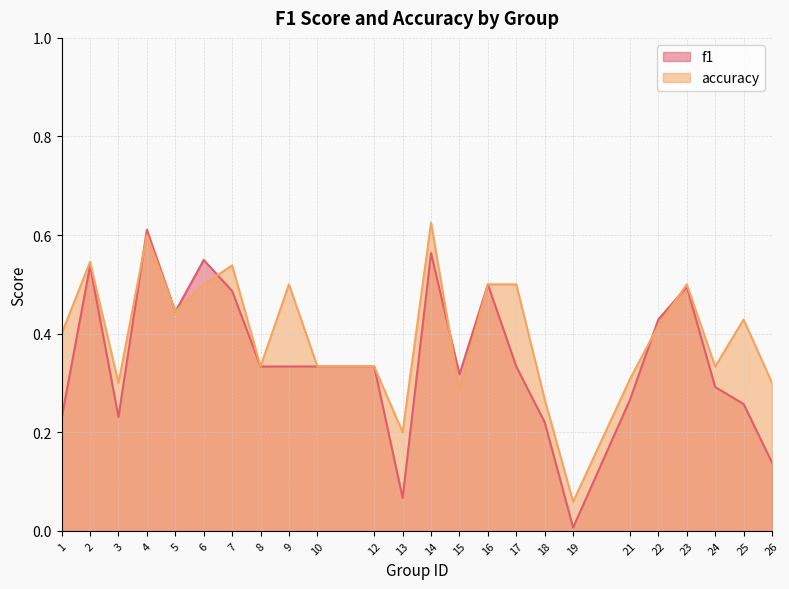

What is the total value across all series at 1?

0.6